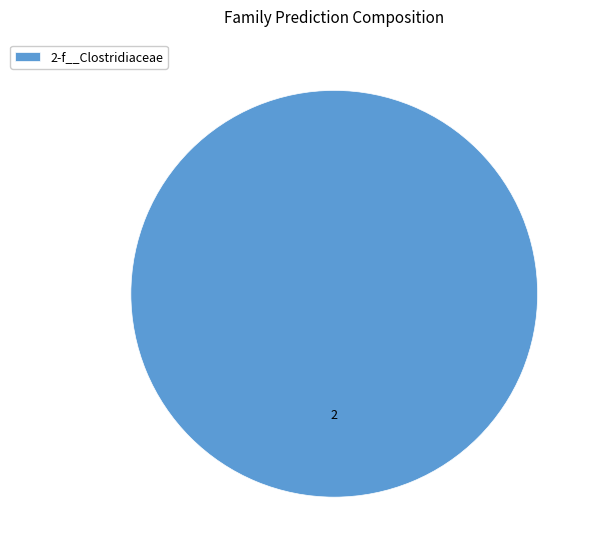

How many segments does this pie chart have?

1